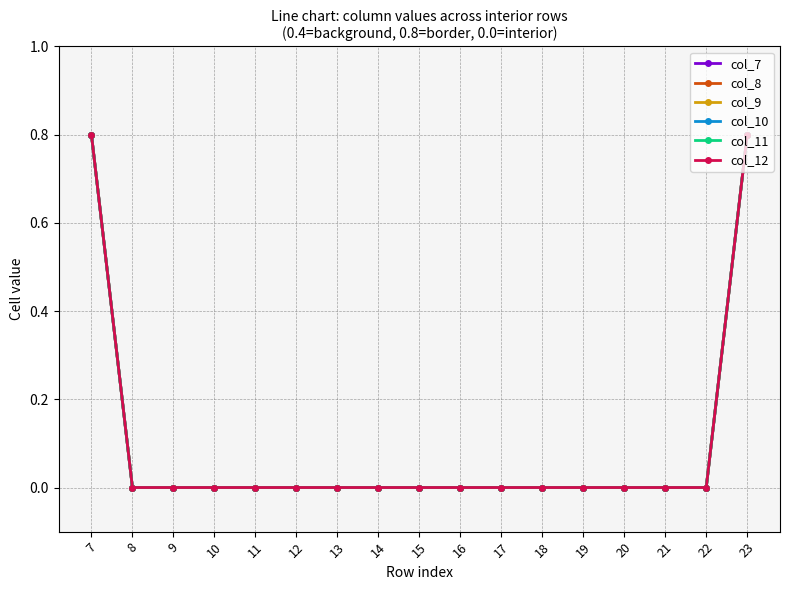

Between 8 and 21, which is larger?

8